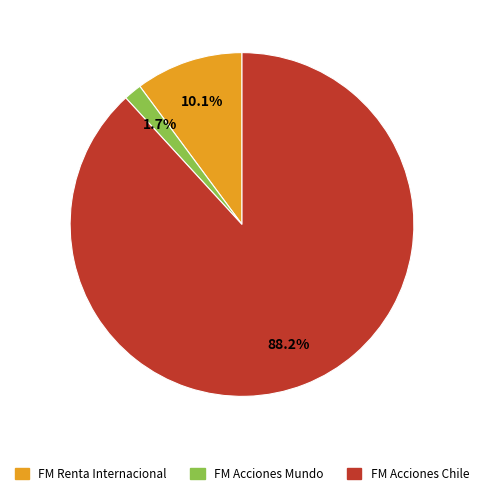

Is there any slice that represents more than half of the pie?

Yes